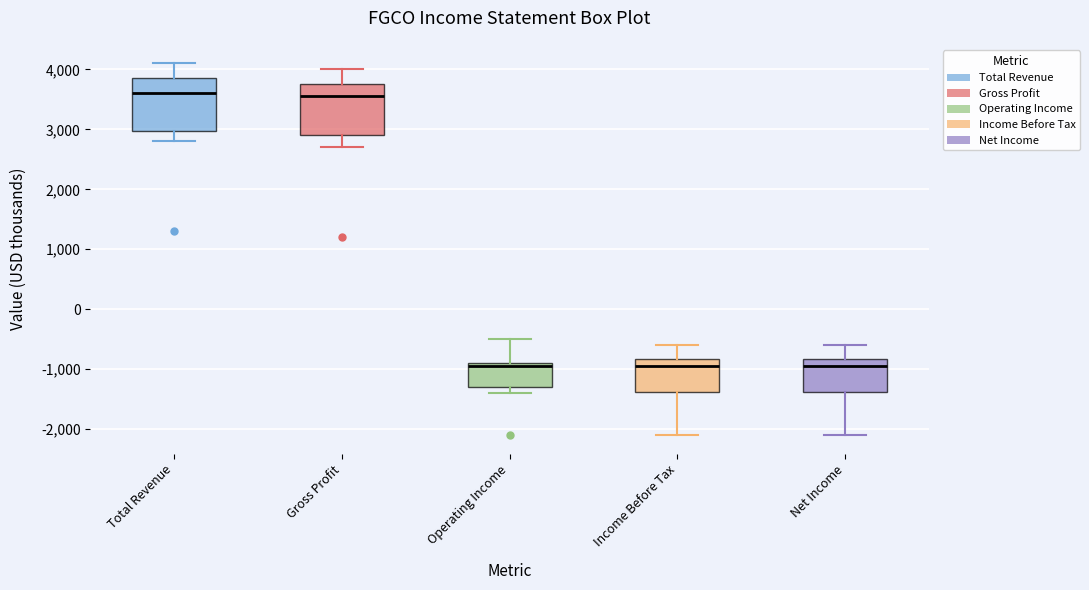

Reading left to right, read every box against the y-axis: the position of its median line, the range the box covers, and the ends of its whiskers. The values are not printed on the chart, so give them approximately, as read against the axis.

Total Revenue: median 3600, box 3000 to 3900, whiskers 2800 to 4100
Gross Profit: median 3600, box 2900 to 3800, whiskers 2700 to 4000
Operating Income: median -900 (just below the box's upper edge), box -1300 to -900, whiskers -1400 to -500
Income Before Tax: median -900, box -1400 to -800, whiskers -2100 to -600
Net Income: median -900, box -1400 to -800, whiskers -2100 to -600